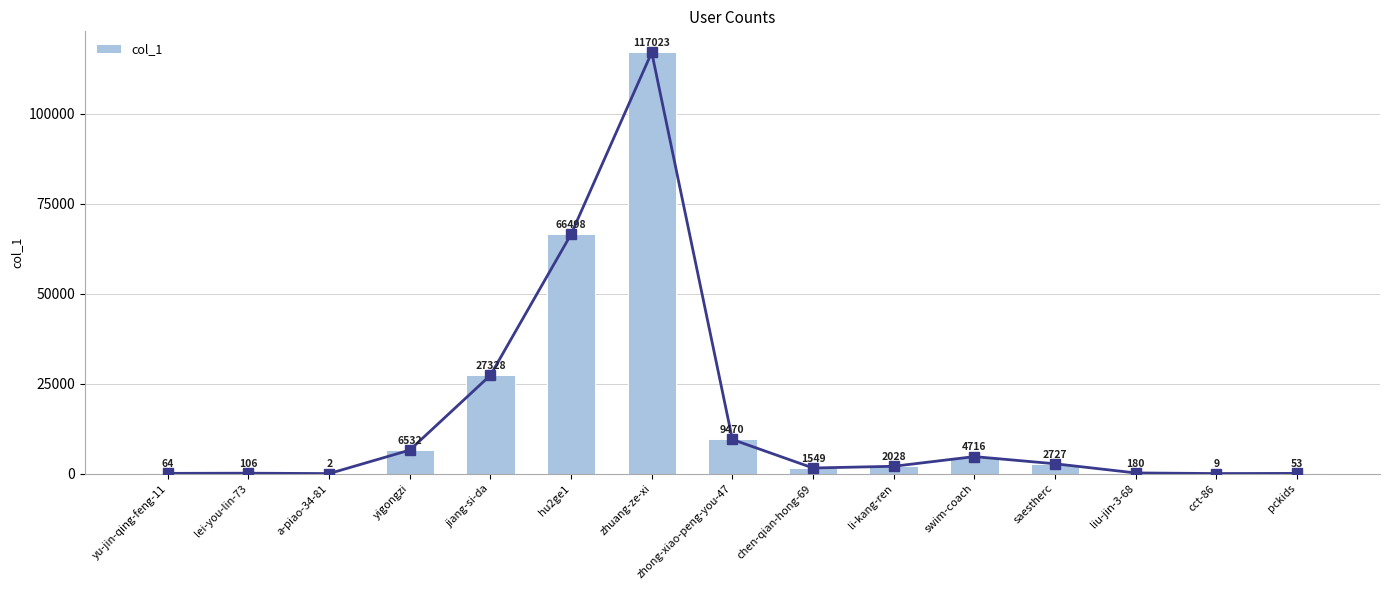

At which category does the chart reach its peak across all series?

zhuang-ze-xi